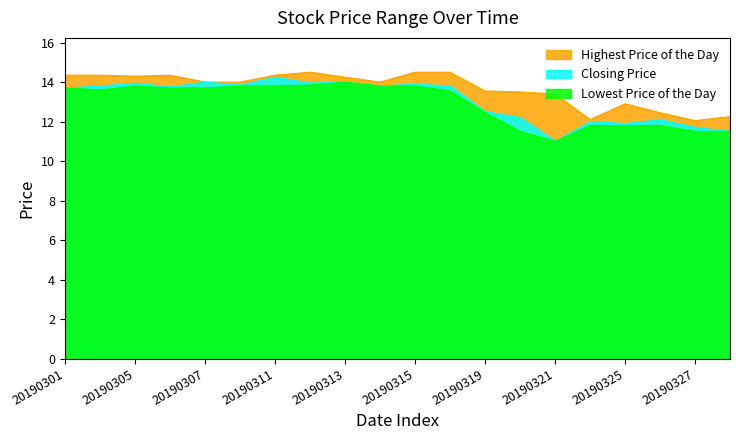

Reading left to right, list all the values displayed in this chart.

Highest Price of the Day: 20190301=14.3	20190304=14.3	20190305=14.3	20190306=14.3	20190307=14.0	20190308=14.0	20190311=14.3	20190312=14.5	20190313=14.2	20190314=14.0	20190315=14.5	20190318=14.5	20190319=13.6	20190320=13.5	20190321=13.4	20190322=12.1	20190325=12.9	20190326=12.4	20190327=12.1	20190328=12.2
Closing Price: 20190301=13.7	20190304=13.8	20190305=13.9	20190306=13.8	20190307=14.0	20190308=13.8	20190311=14.2	20190312=13.9	20190313=14.0	20190314=13.8	20190315=13.9	20190318=13.8	20190319=12.5	20190320=12.2	20190321=11.0	20190322=12.0	20190325=11.9	20190326=12.1	20190327=11.7	20190328=11.5
Lowest Price of the Day: 20190301=13.7	20190304=13.6	20190305=13.8	20190306=13.7	20190307=13.7	20190308=13.8	20190311=13.8	20190312=13.8	20190313=14.0	20190314=13.8	20190315=13.8	20190318=13.6	20190319=12.4	20190320=11.5	20190321=11.0	20190322=11.8	20190325=11.8	20190326=11.8	20190327=11.5	20190328=11.5